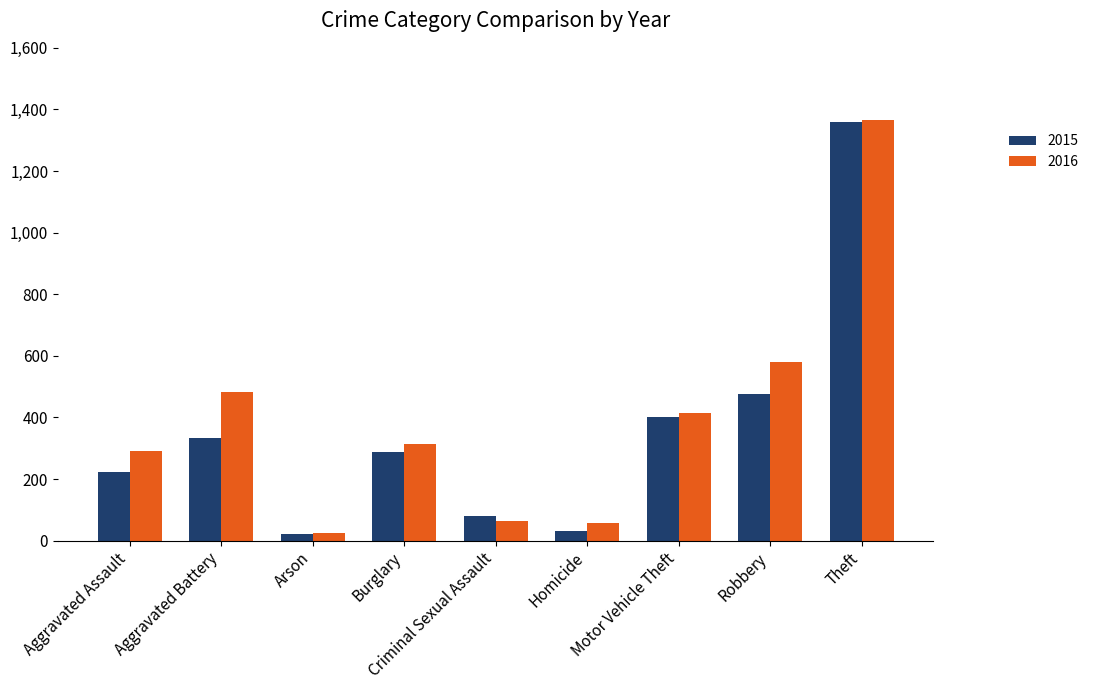

Where is 2015 nearest to the value 689?

Robbery